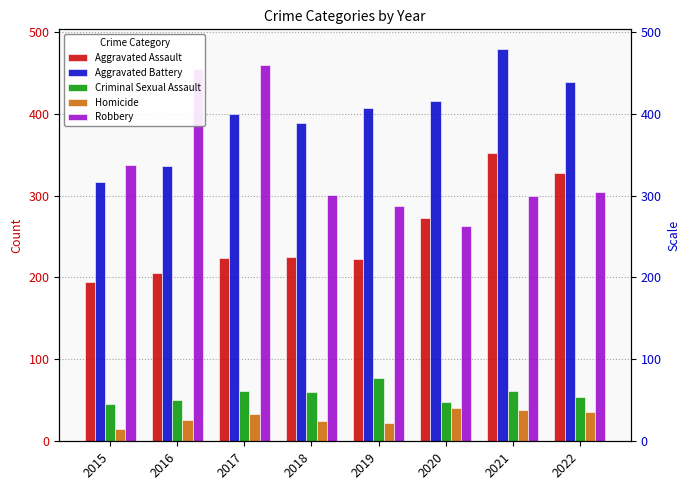

What is the approximate value of Criminal Sexual Assault at 2019?

77